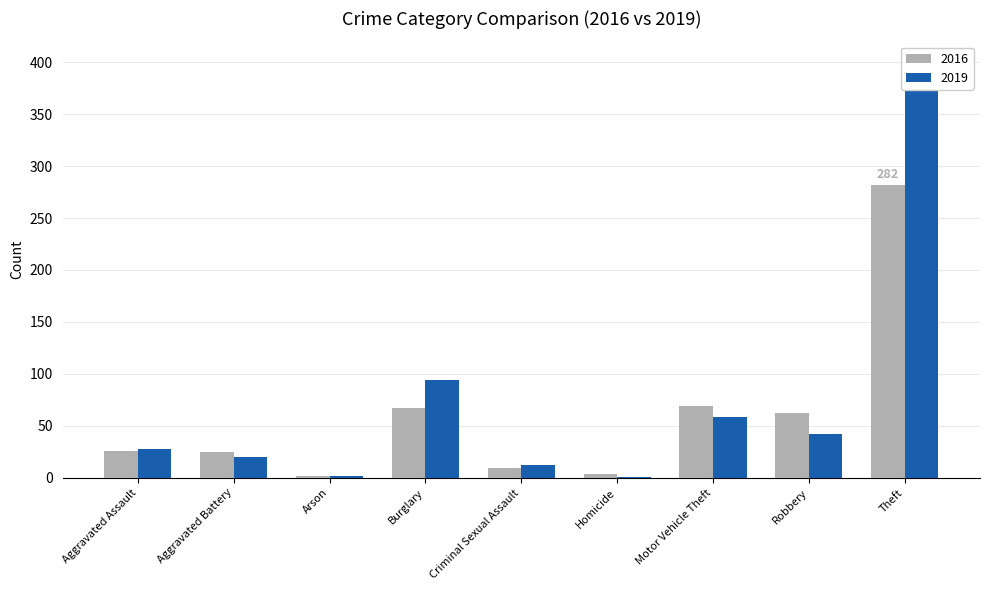

What is the difference between the highest and lowest values at Burglary?

27